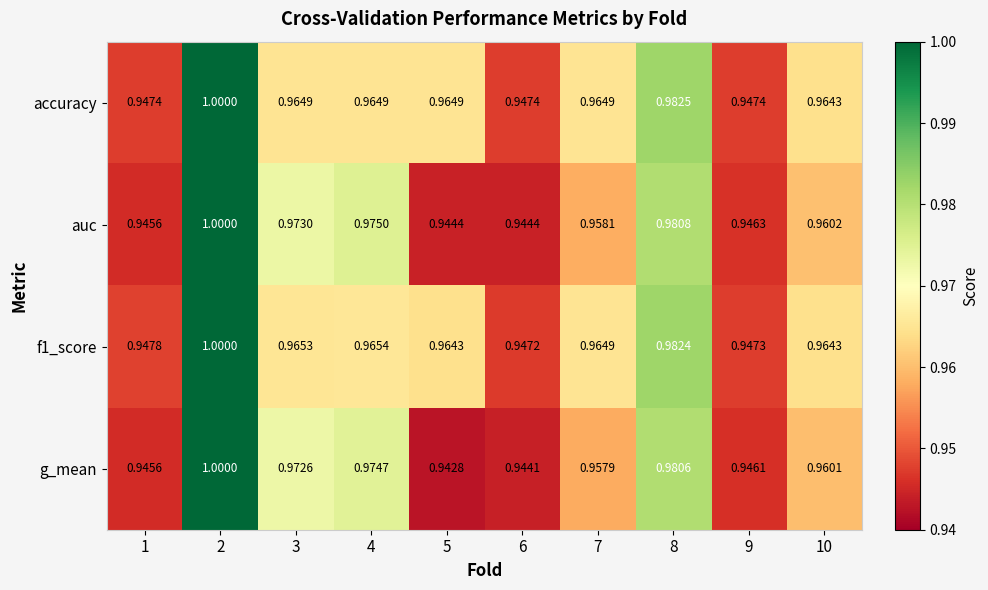

Is the value of f1_score at 6 greater than the value of g_mean at 6?

Yes